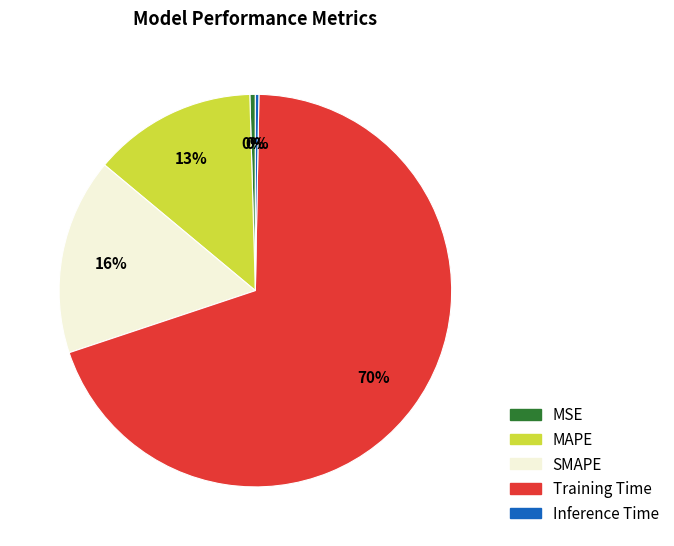

Combined, do MAPE and MSE account for over 50%?

No